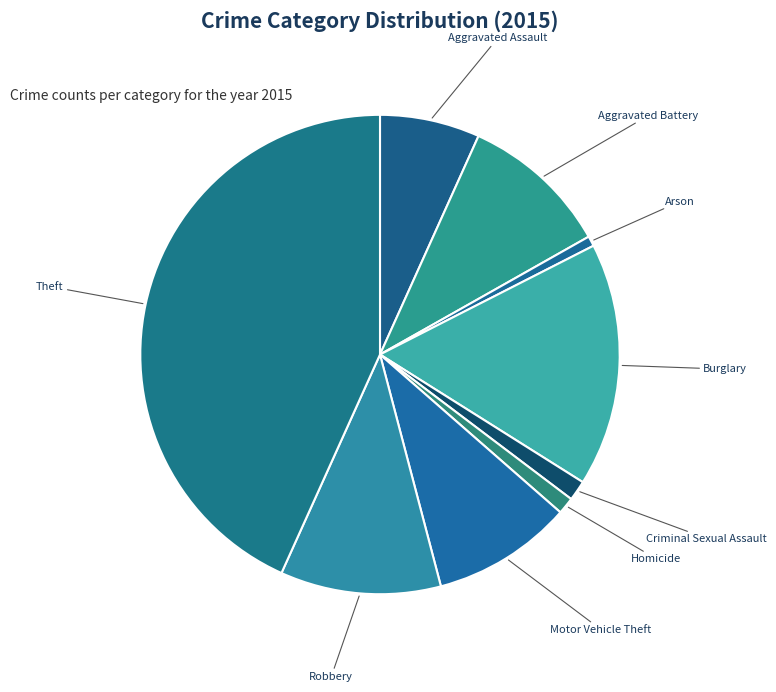

The Robbery slice represents 11% of the pie. True or false?

True